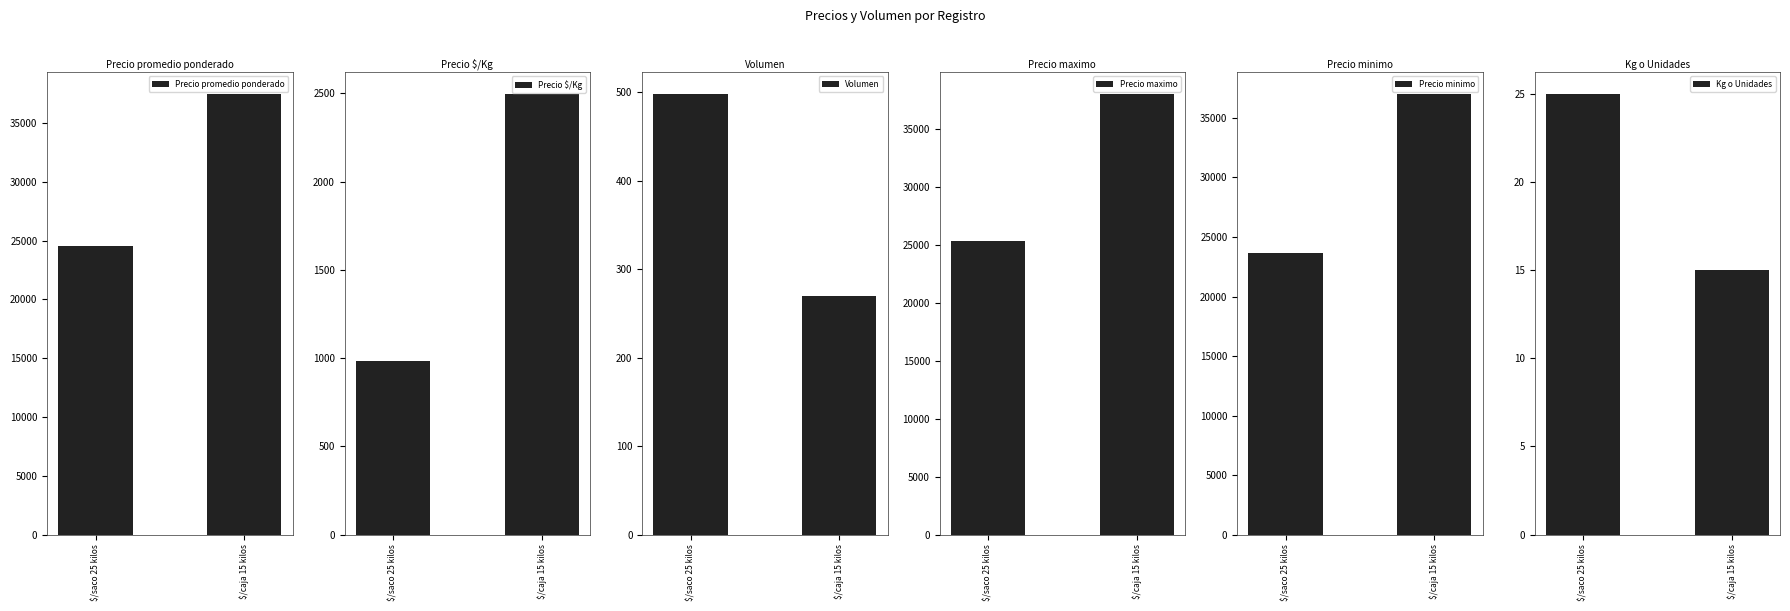

Is it true that Precio minimo equals 37000.0 at $/caja 15 kilos?

True